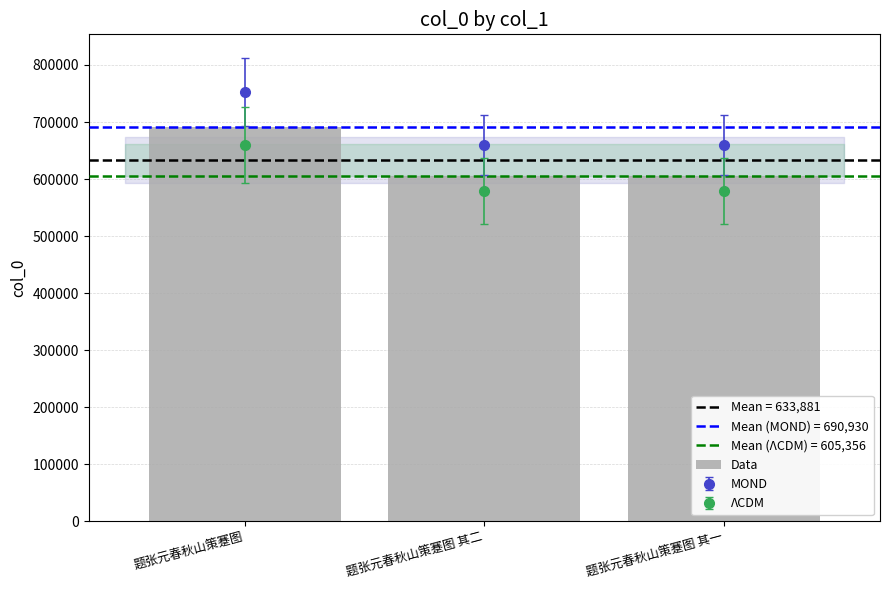

What is the change in value from 题张元春秋山策蹇图 to 题张元春秋山策蹇图 其二?

-85147